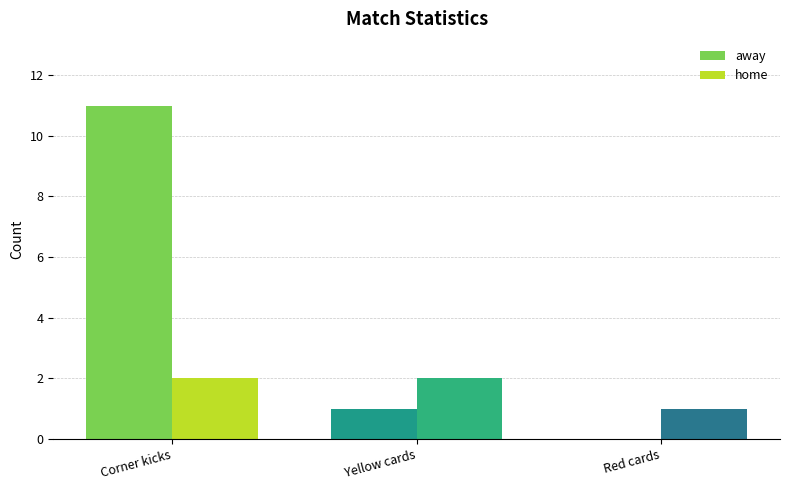

Which category has the highest value in the away series?

Corner kicks